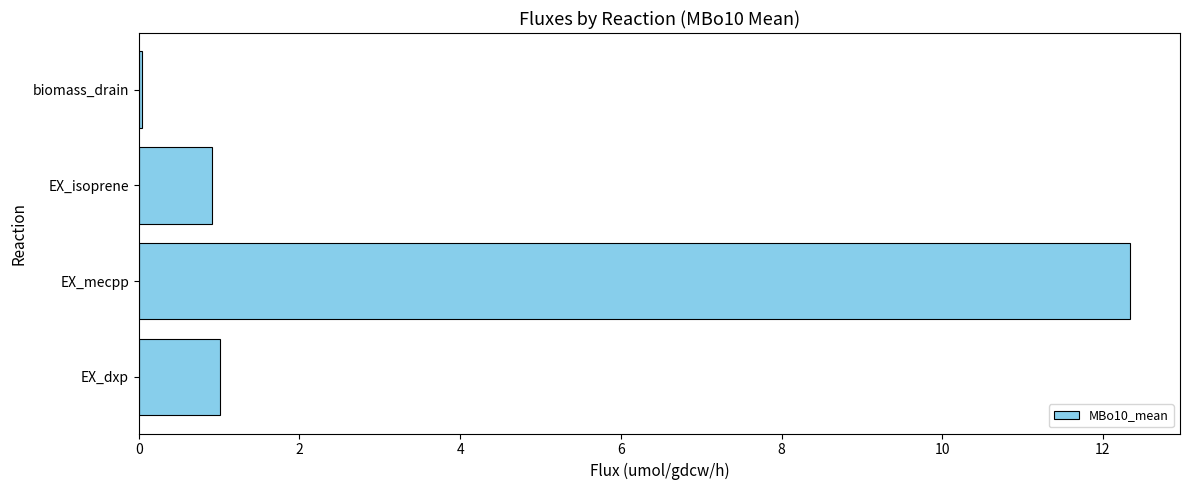

What is the approximate value at EX_isoprene?

0.9